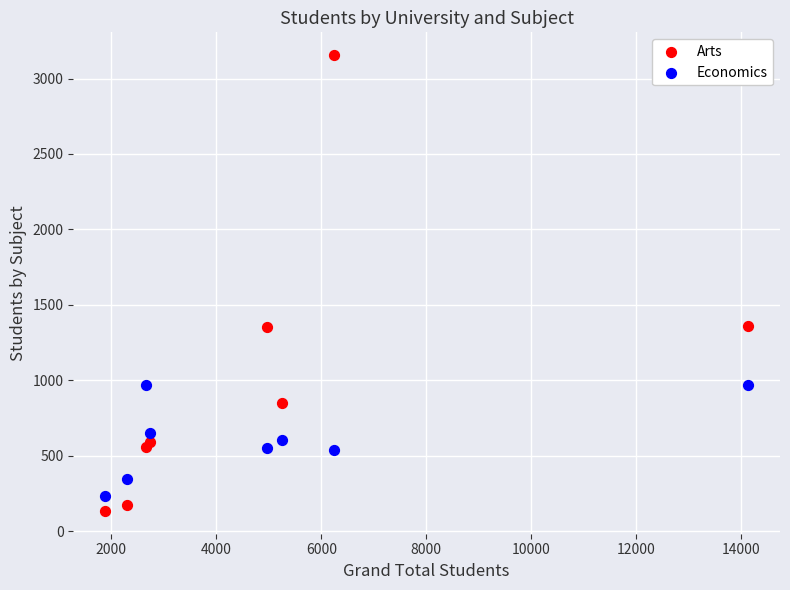

Which series contains the highest Y value?

Arts